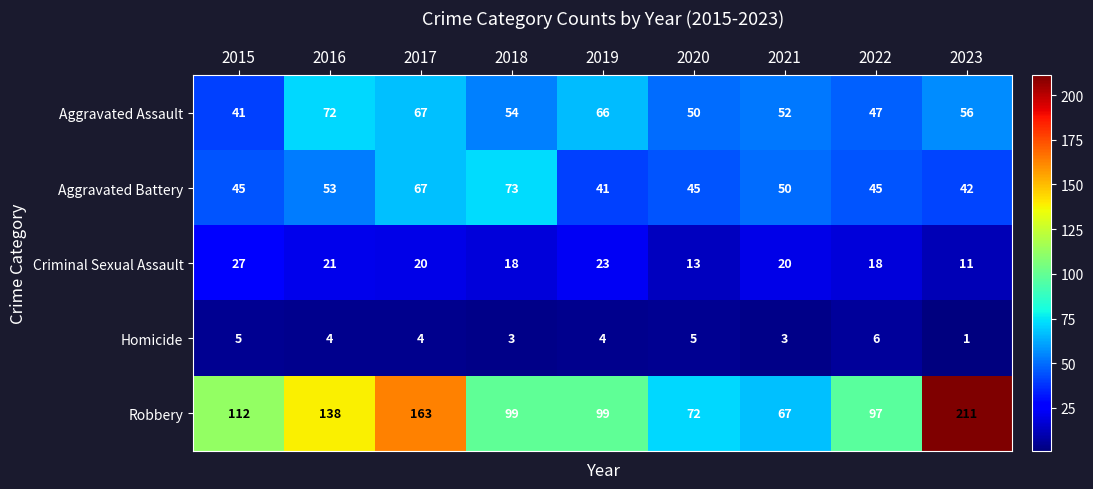

At which label does Homicide first exceed 4?

2015